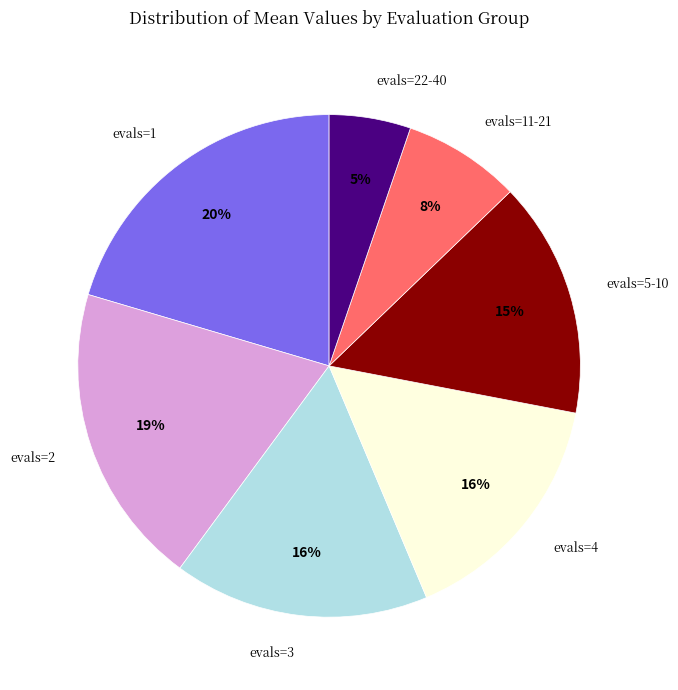

Is there a majority slice in this chart?

No